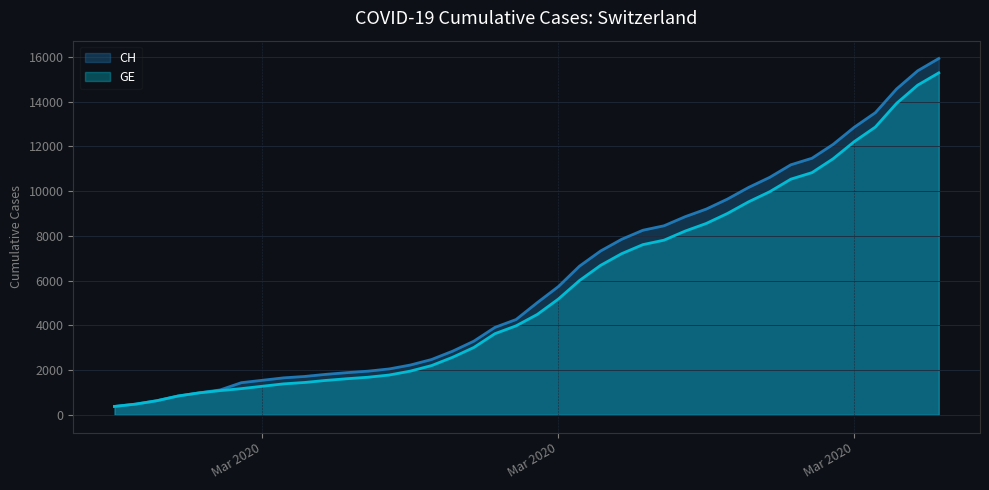

What are all the series names shown in the legend?

CH, GE